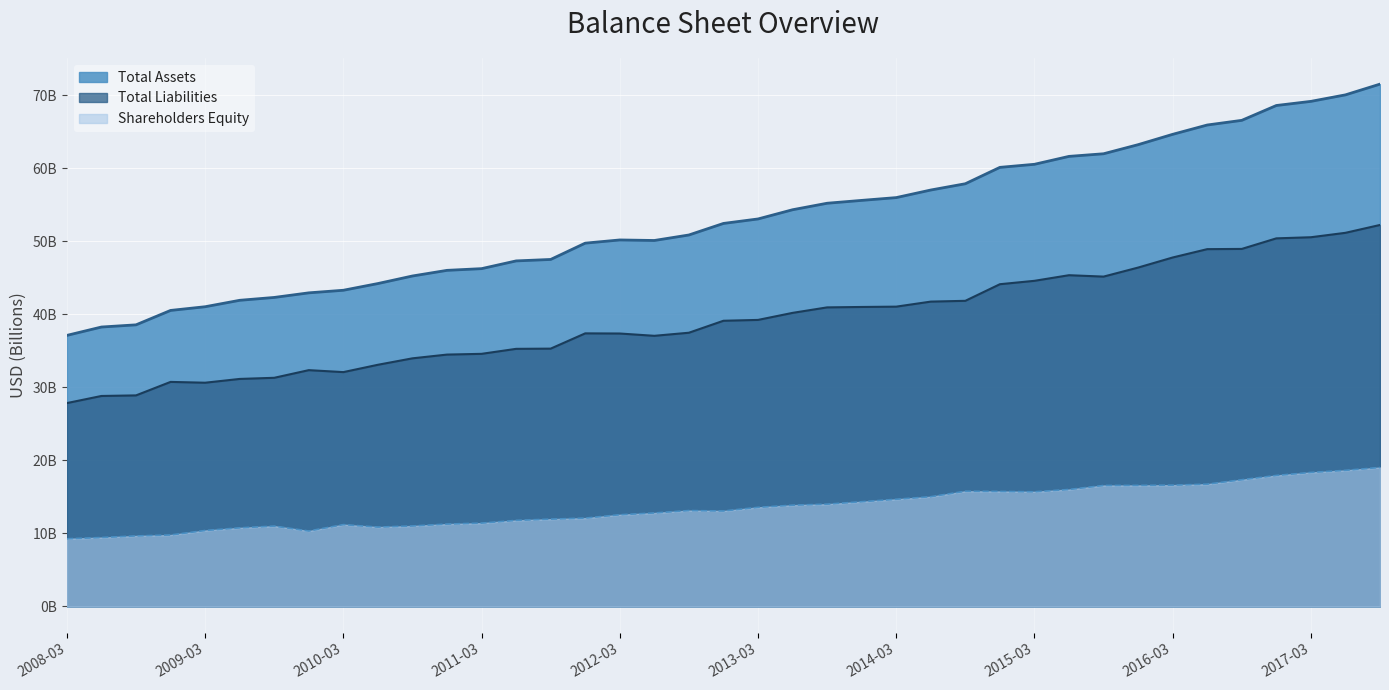

Where is Total Liabilities nearest to the value 40?

2013-06-30